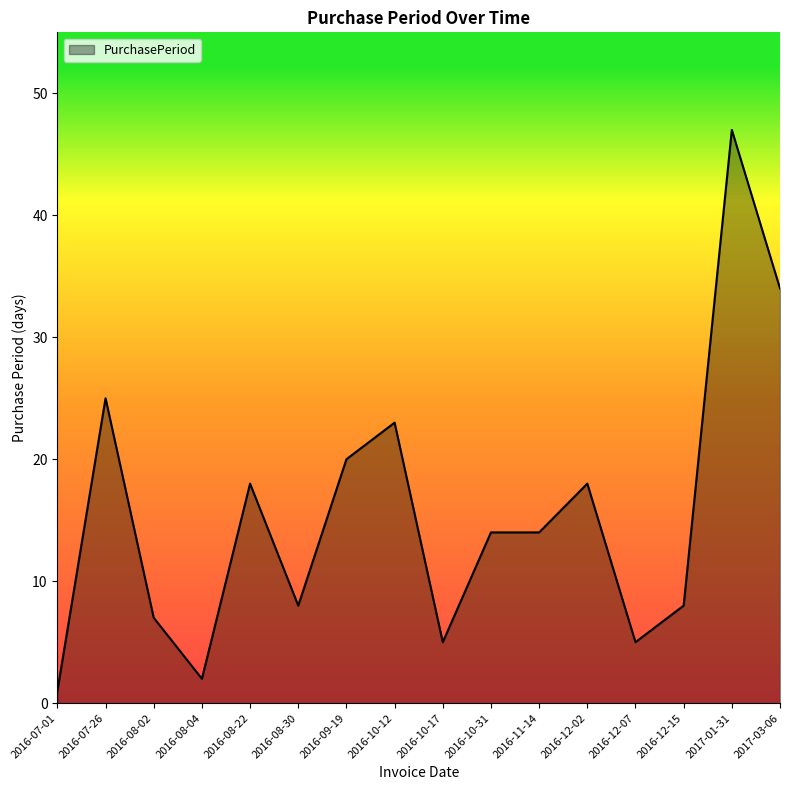

Which category has the lowest value across all series?

2016-07-01